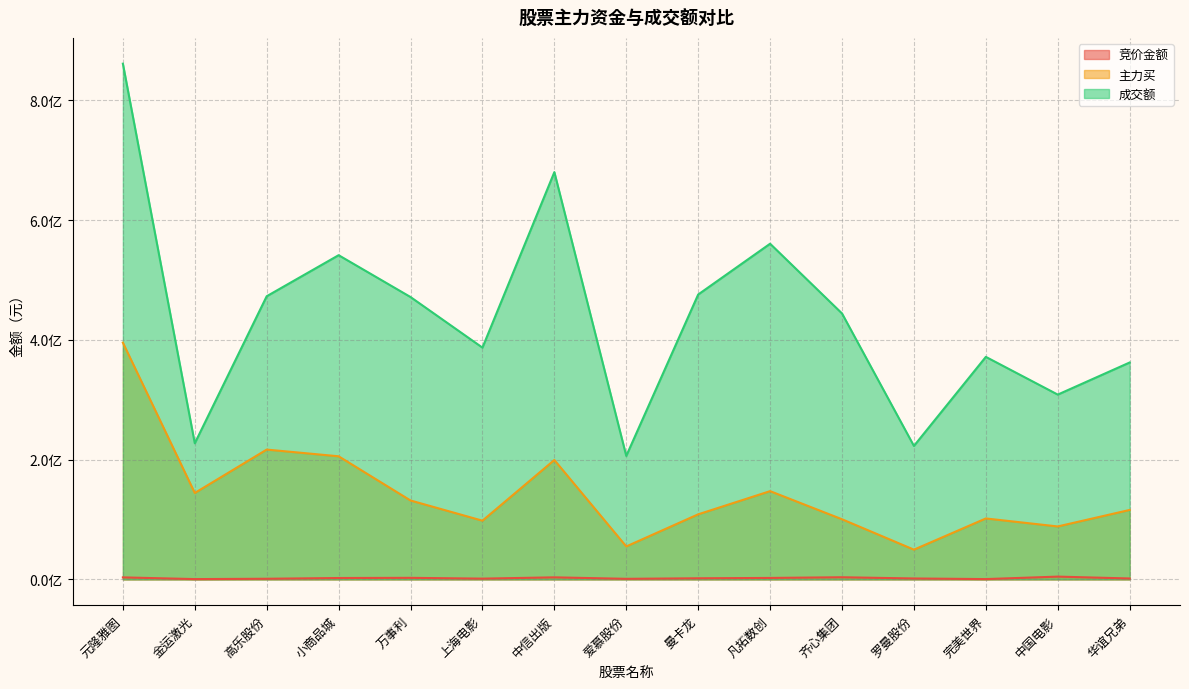

At which category is the sum across all series the highest?

元隆雅图